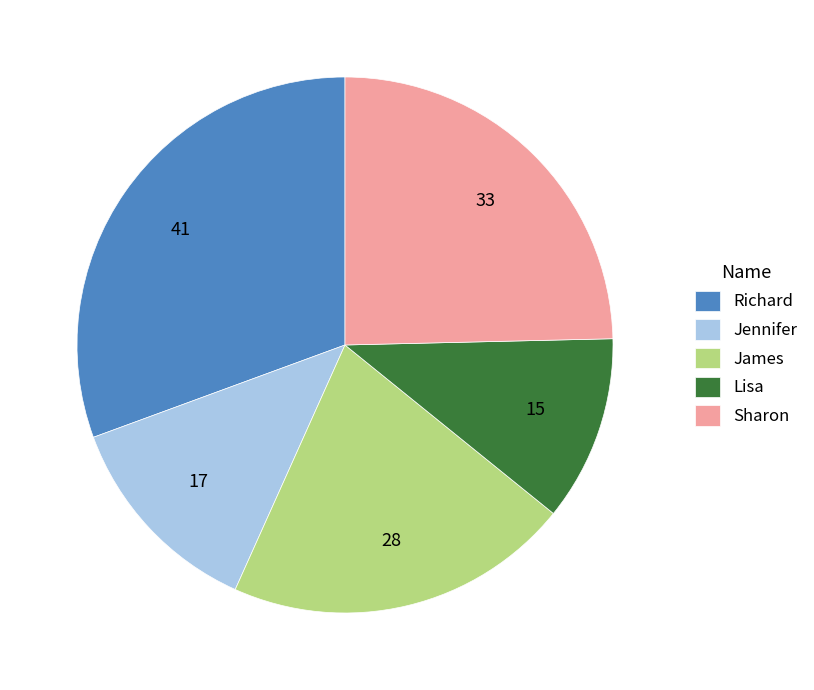

The Sharon slice represents 25% of the pie. True or false?

True